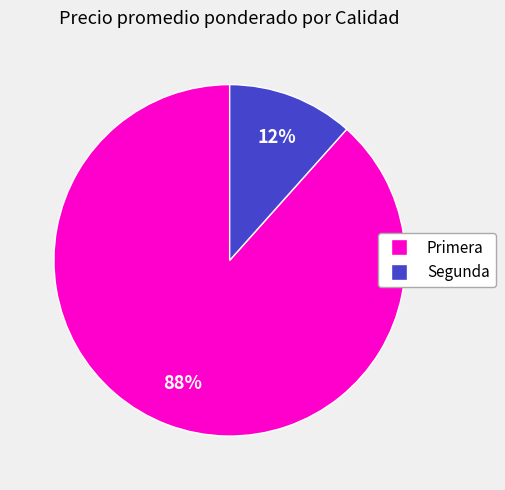

Count the number of slices in the pie.

2